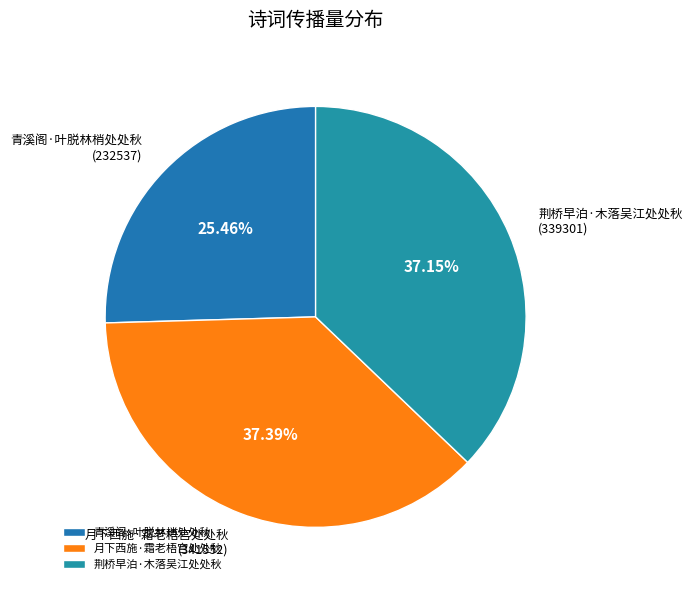

To the nearest percent, what portion does 荆桥早泊·木落吴江处处秋 represent?

37%